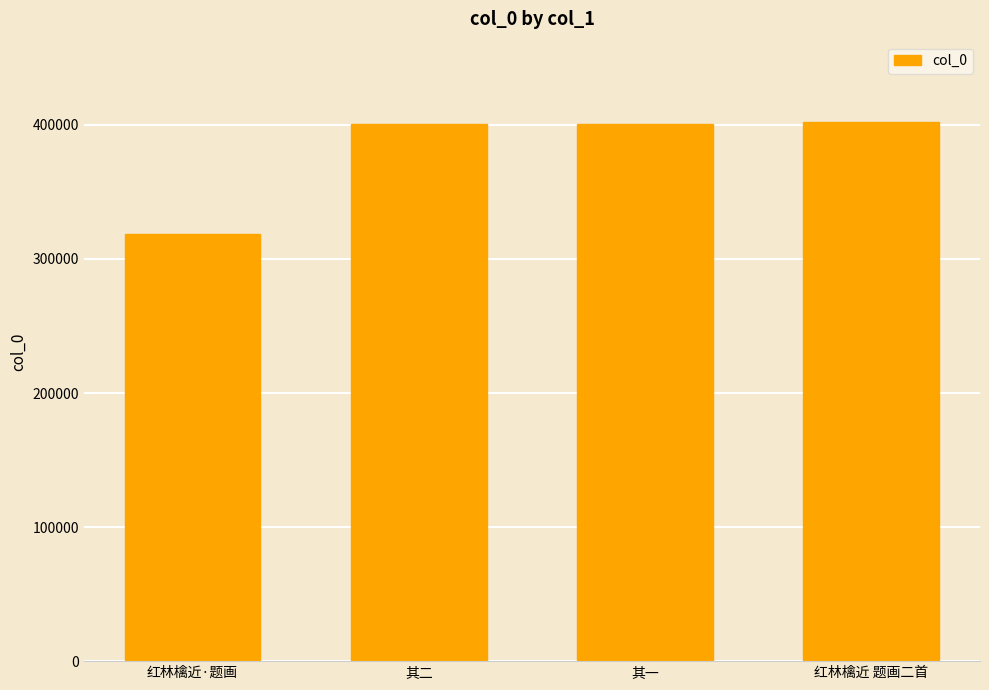

What is the label of the 1st bar from the left?

红林檎近·题画